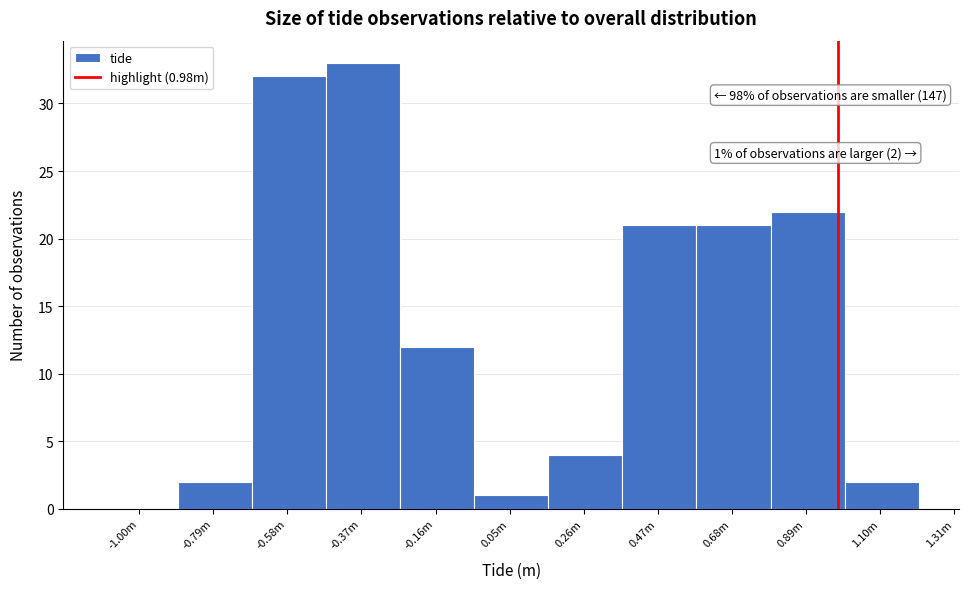

Reading left to right, what are all the values shown in this chart?

-1.00m=0	-0.79m=2	-0.58m=32	-0.37m=33	-0.16m=12	0.05m=1	0.26m=4	0.47m=21	0.68m=21	0.89m=22	1.10m=2